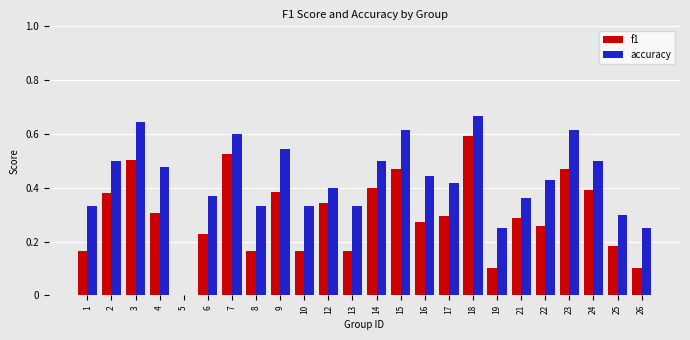

Does the chart contain stacked bars?

No